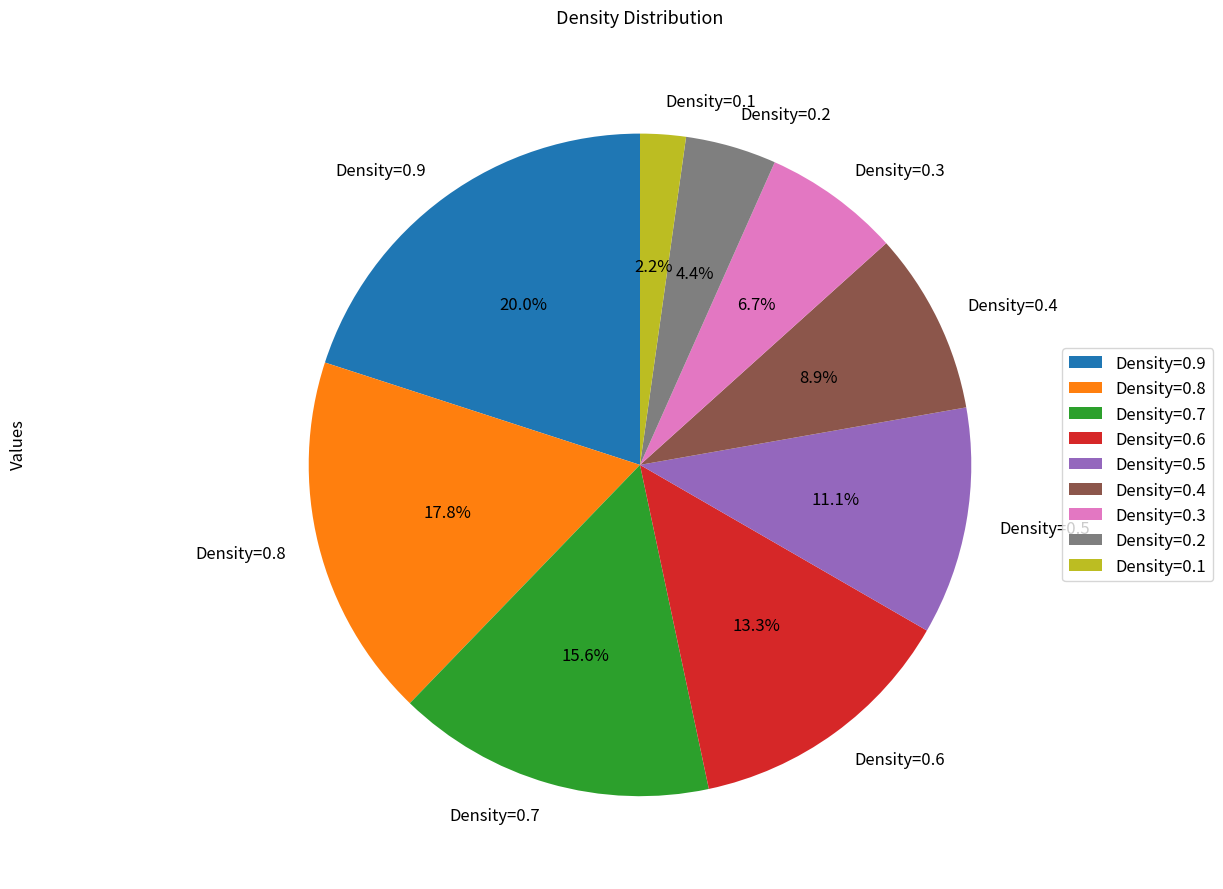

Does Density=0.8 account for over 50% of the chart?

No